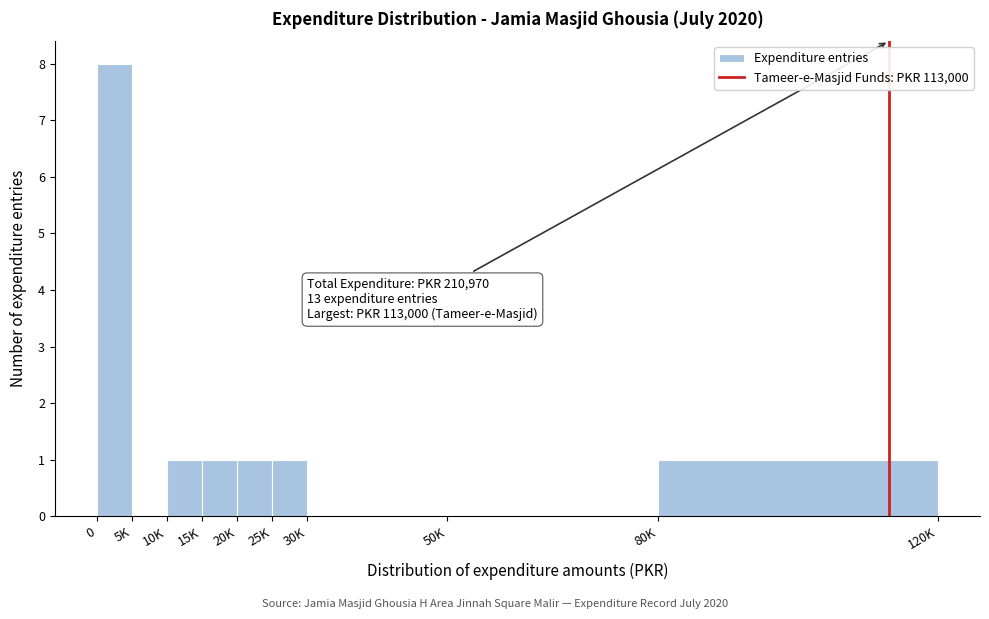

Reading left to right, what are all the values shown in this chart?

0=8	5K=0	10K=1	15K=1	20K=1	25K=1	30K=0	50K=0	80K=1